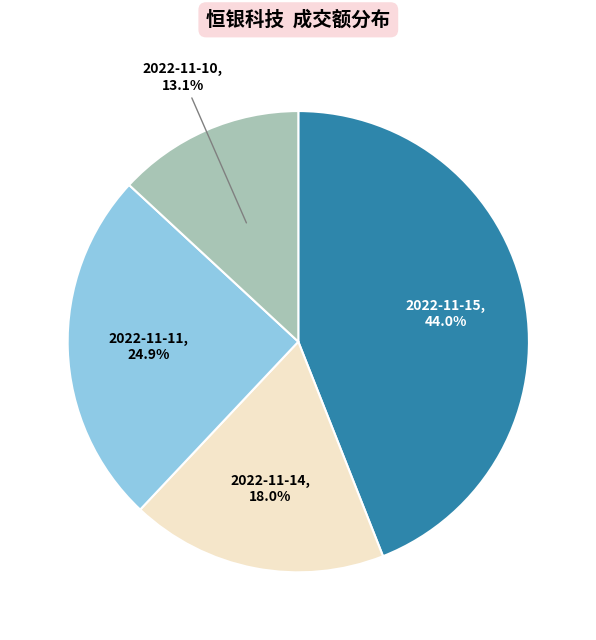

Which slice is the largest?

2022-11-15